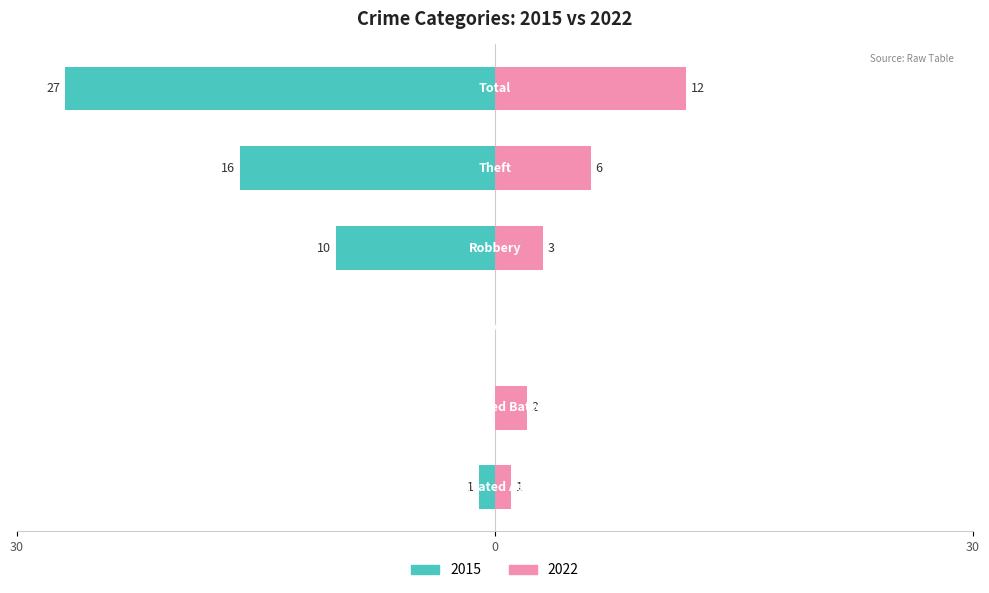

What is the total value across all series at Aggravated Battery?

2